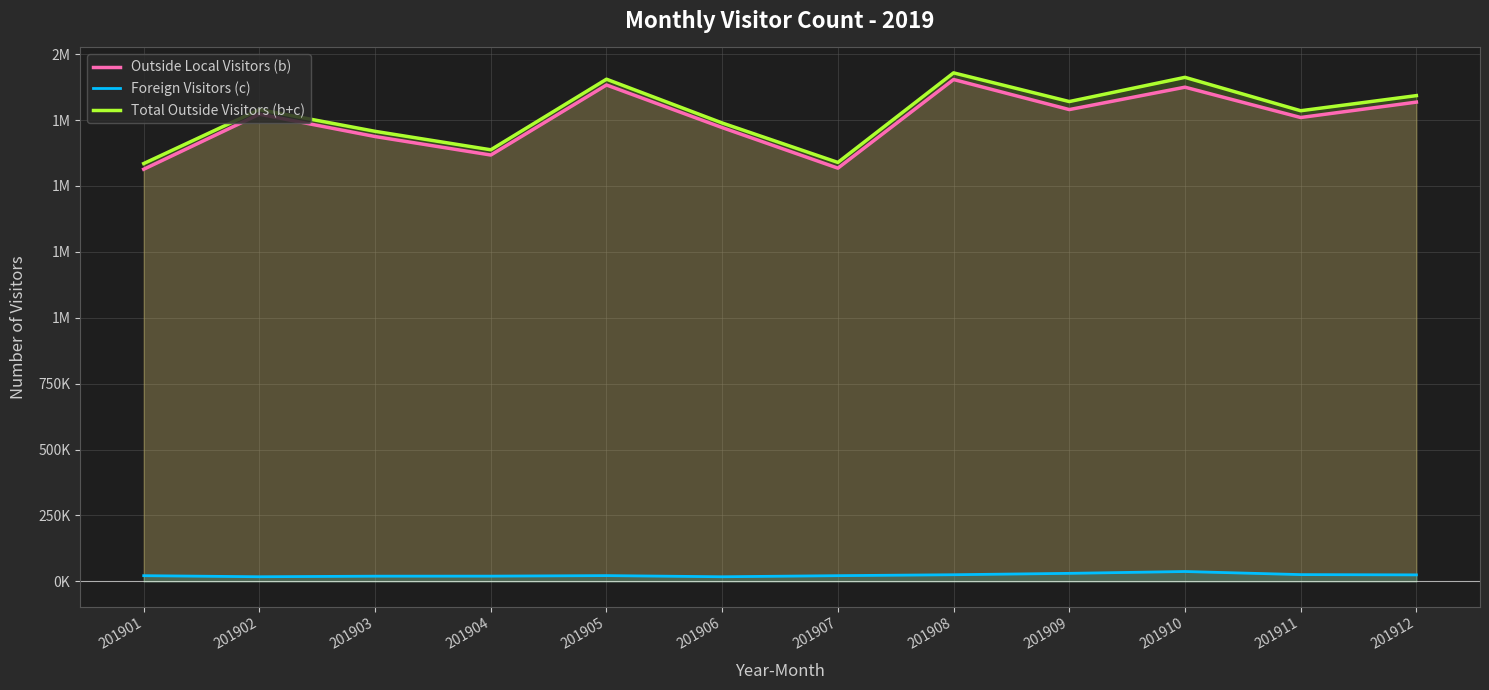

True or false: Foreign Visitors (c) and Total Outside Visitors (b+c) intersect in this chart.

False